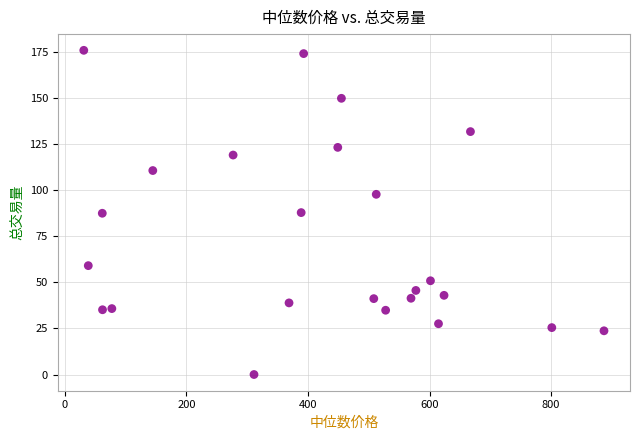

What is the range of X values (max minus min)?

855.8